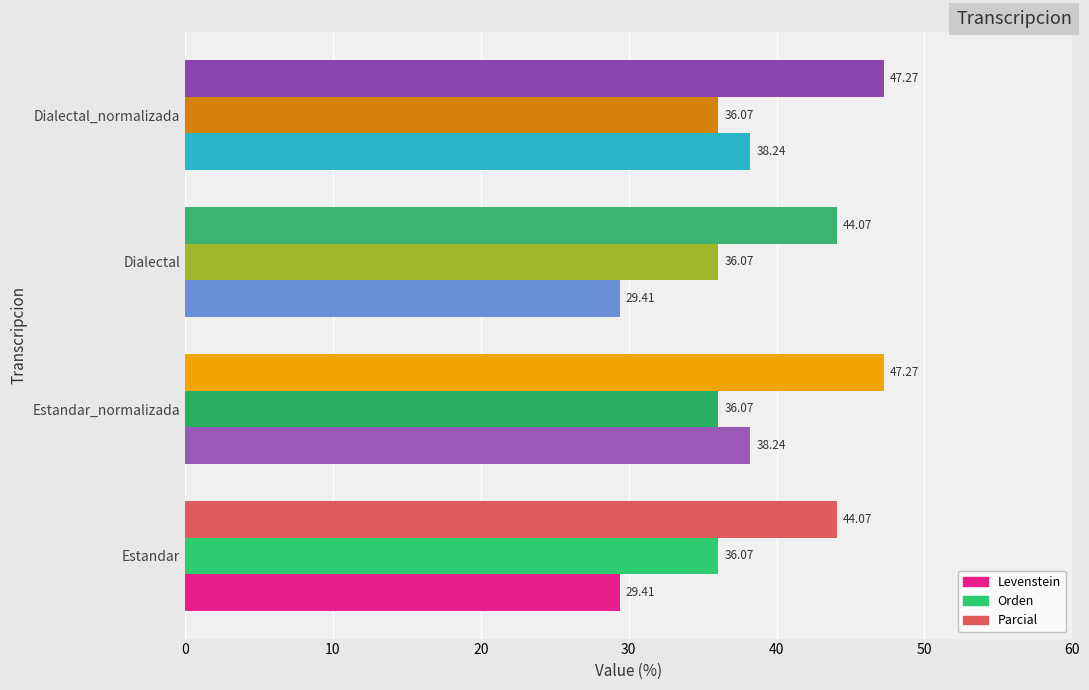

At how many categories does at least one series exceed 44?

4